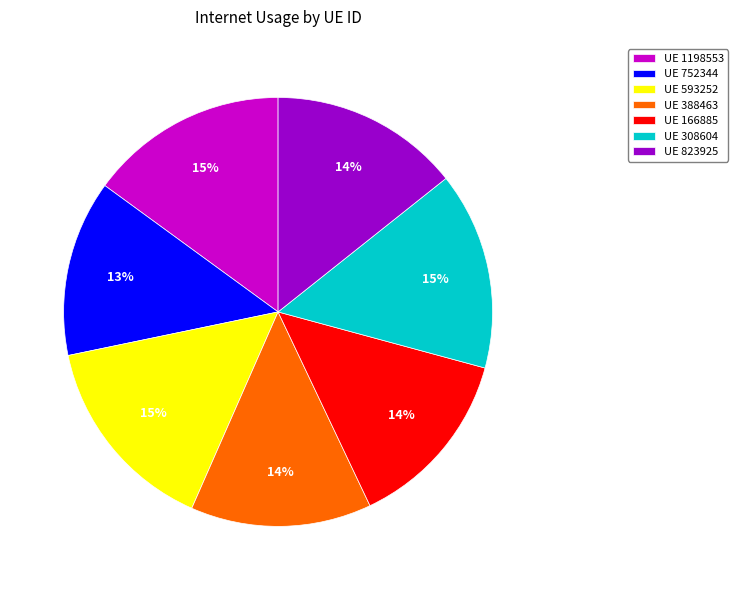

To the nearest percent, what is the difference between the largest and smallest slice percentages?

2%